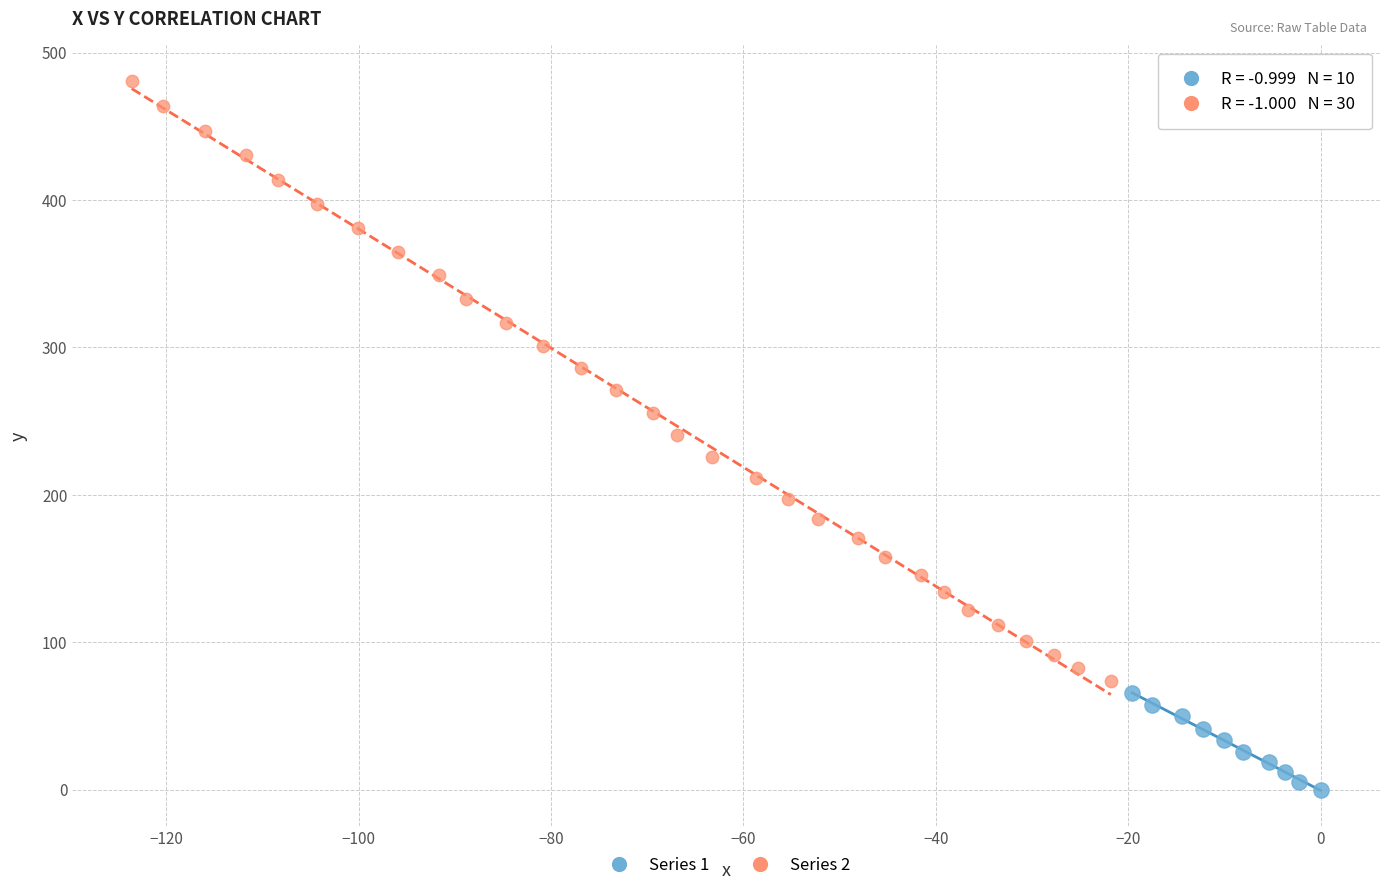

Which series contains the lowest Y value?

Series 1